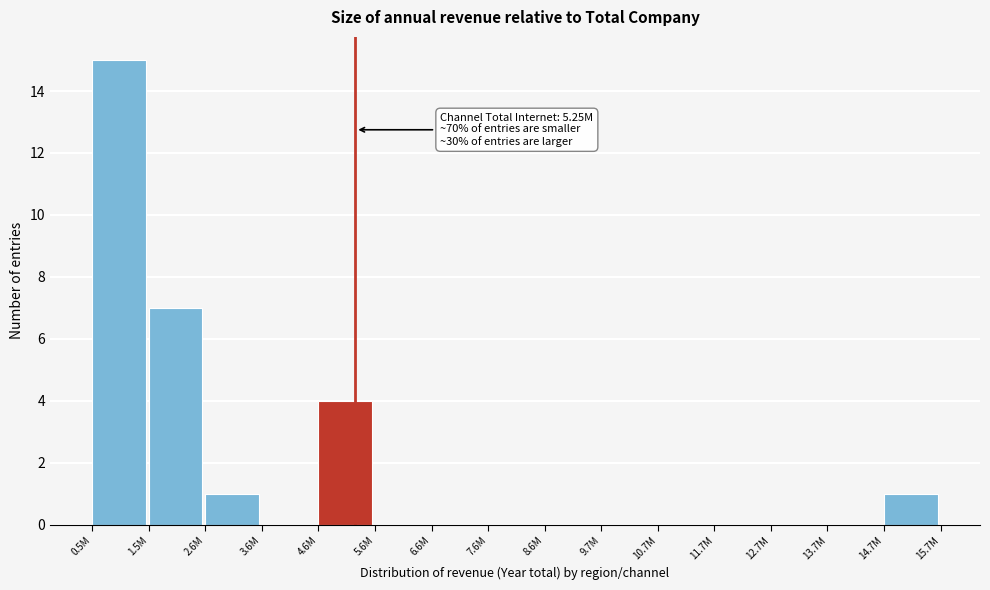

Reading right to left, list all the values displayed in this chart.

14.7M=1	13.7M=0	12.7M=0	11.7M=0	10.7M=0	9.7M=0	8.6M=0	7.6M=0	6.6M=0	5.6M=0	4.6M=4	3.6M=0	2.6M=1	1.5M=7	0.5M=15